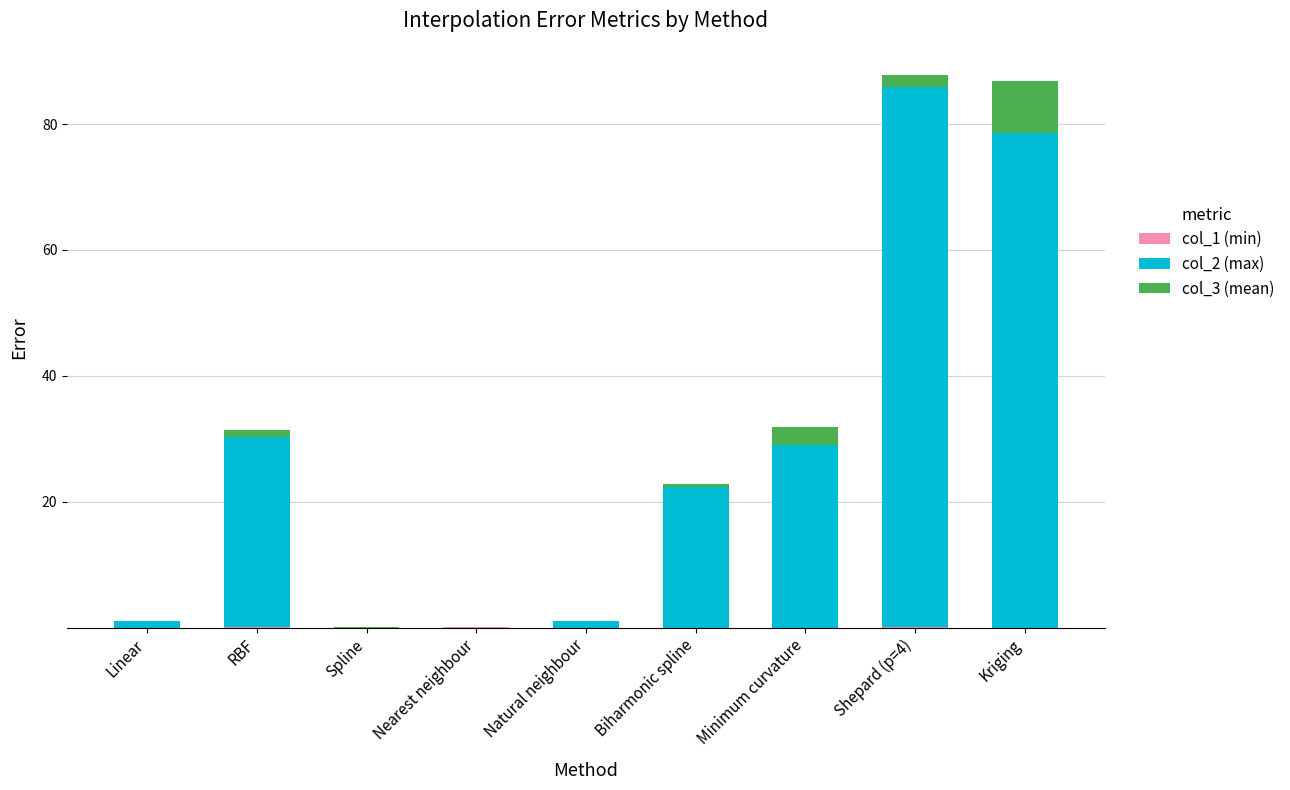

Rank the categories by col_3 (mean) value from lowest to highest.

Spline, Nearest neighbour, Linear, Natural neighbour, Biharmonic spline, RBF, Shepard (p=4), Minimum curvature, Kriging